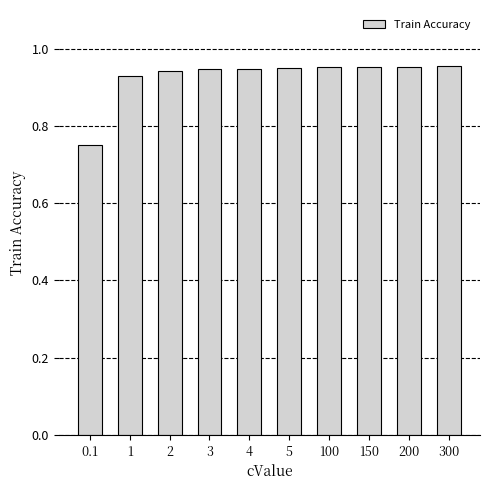

What is the label of the 8th bar from the left?

150